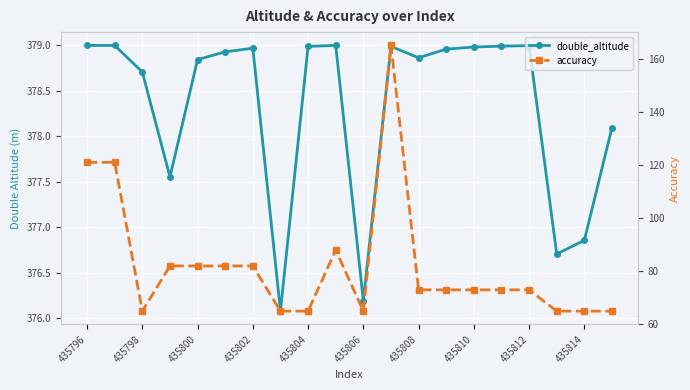

Which series has the largest range (max minus min)?

accuracy